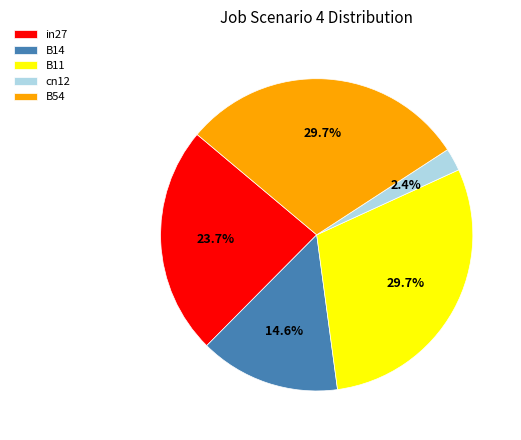

How many segments does this pie chart have?

5